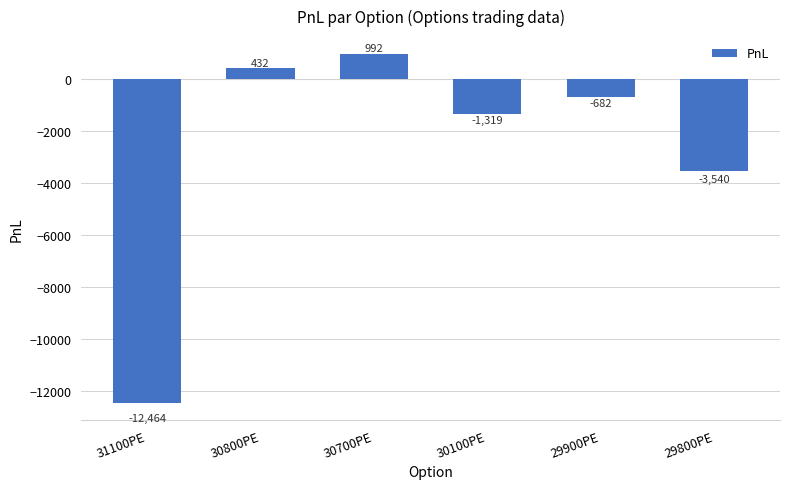

The value at 31100PE is -12463.8. True or false?

True